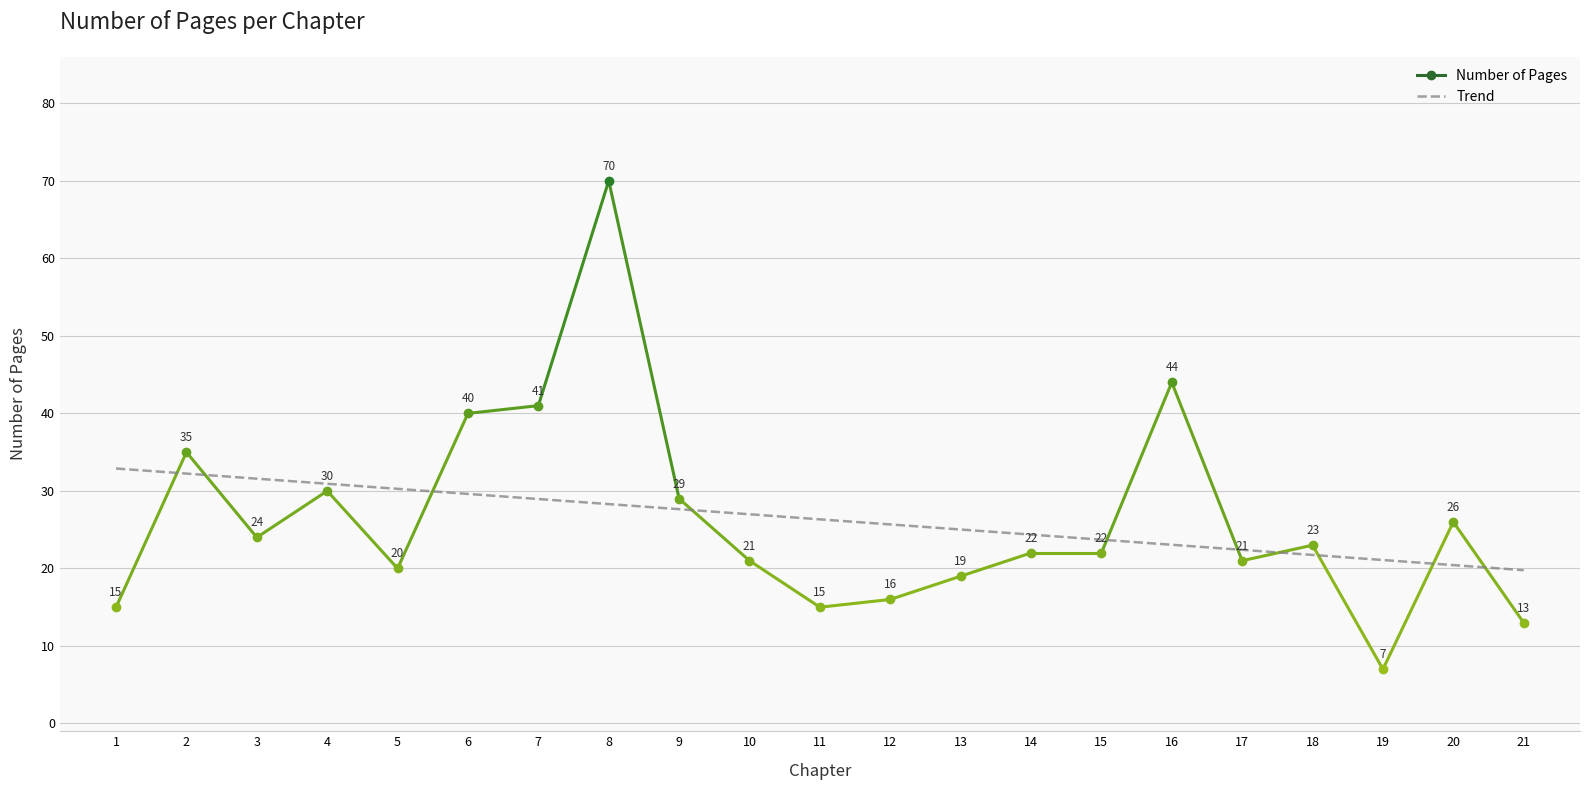

What is the minimum value shown in the chart?

19.8